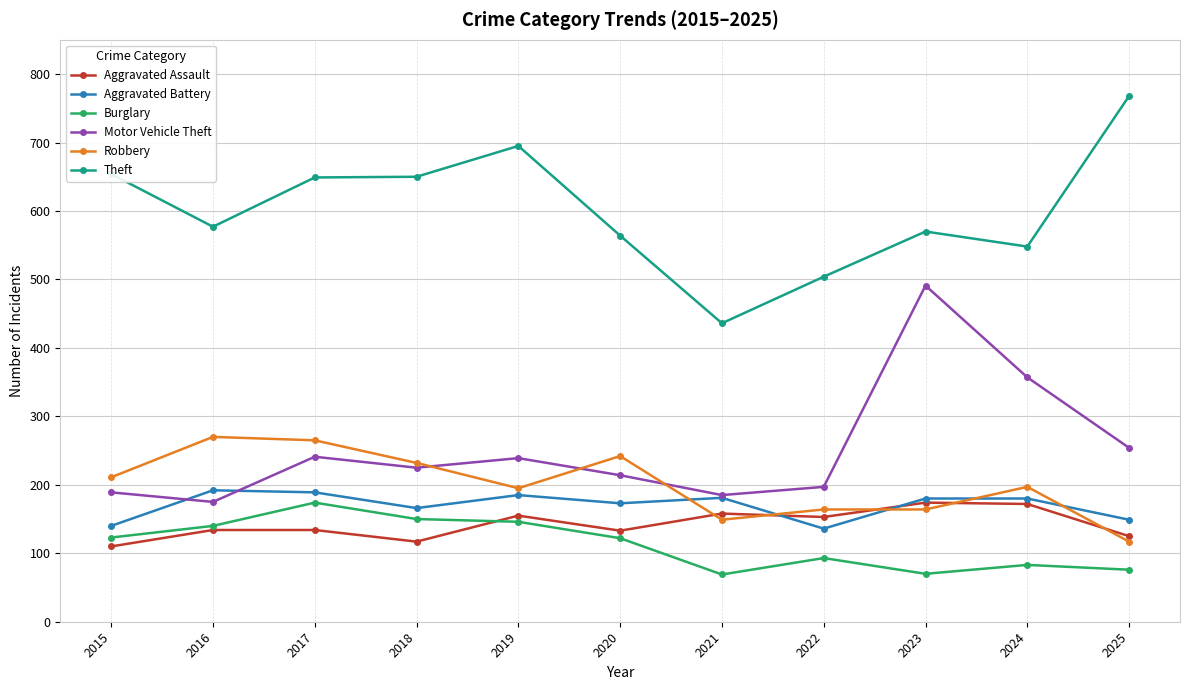

True or false: Motor Vehicle Theft and Aggravated Assault intersect in this chart.

False